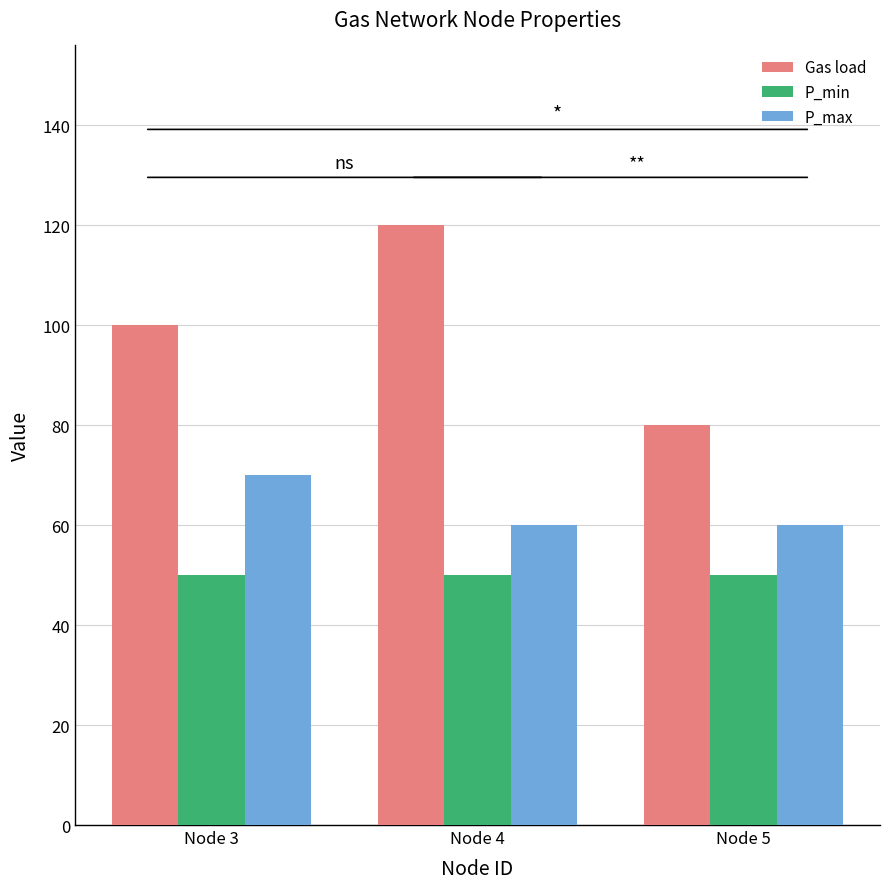

How many bars are there in each group?

3